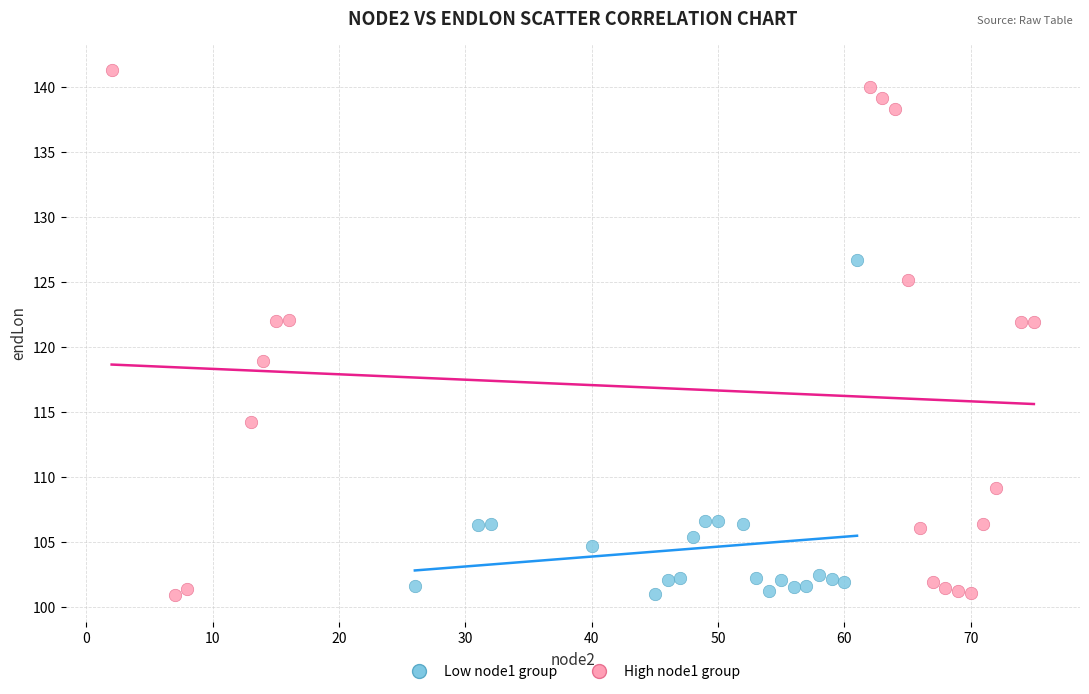

Which series has the largest Y range (max minus min)?

High node1 group